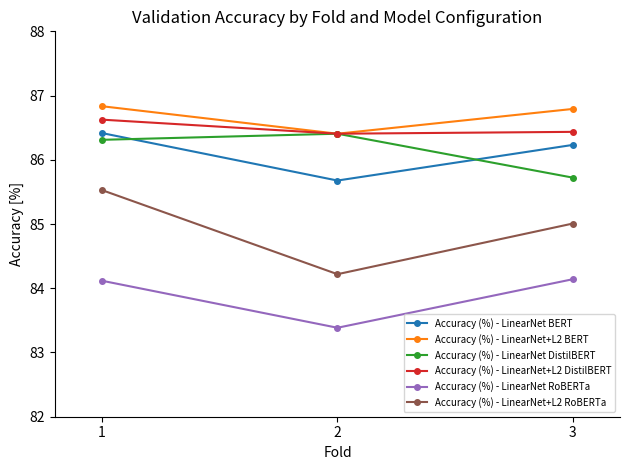

Which series has the largest total across all categories?

Accuracy (%) - LinearNet+L2 BERT